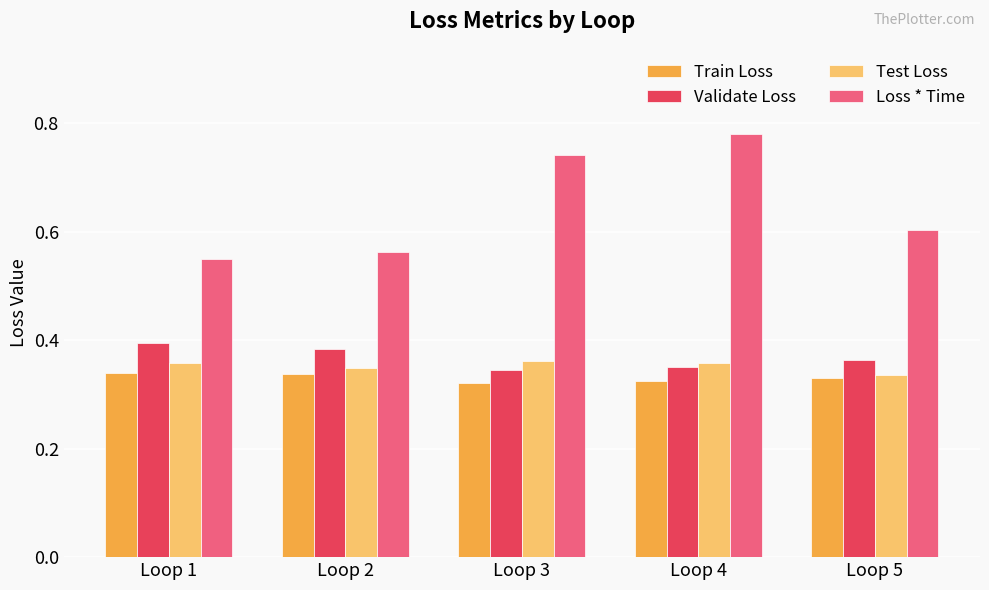

Are the bars grouped side by side (vs. stacked)?

Yes